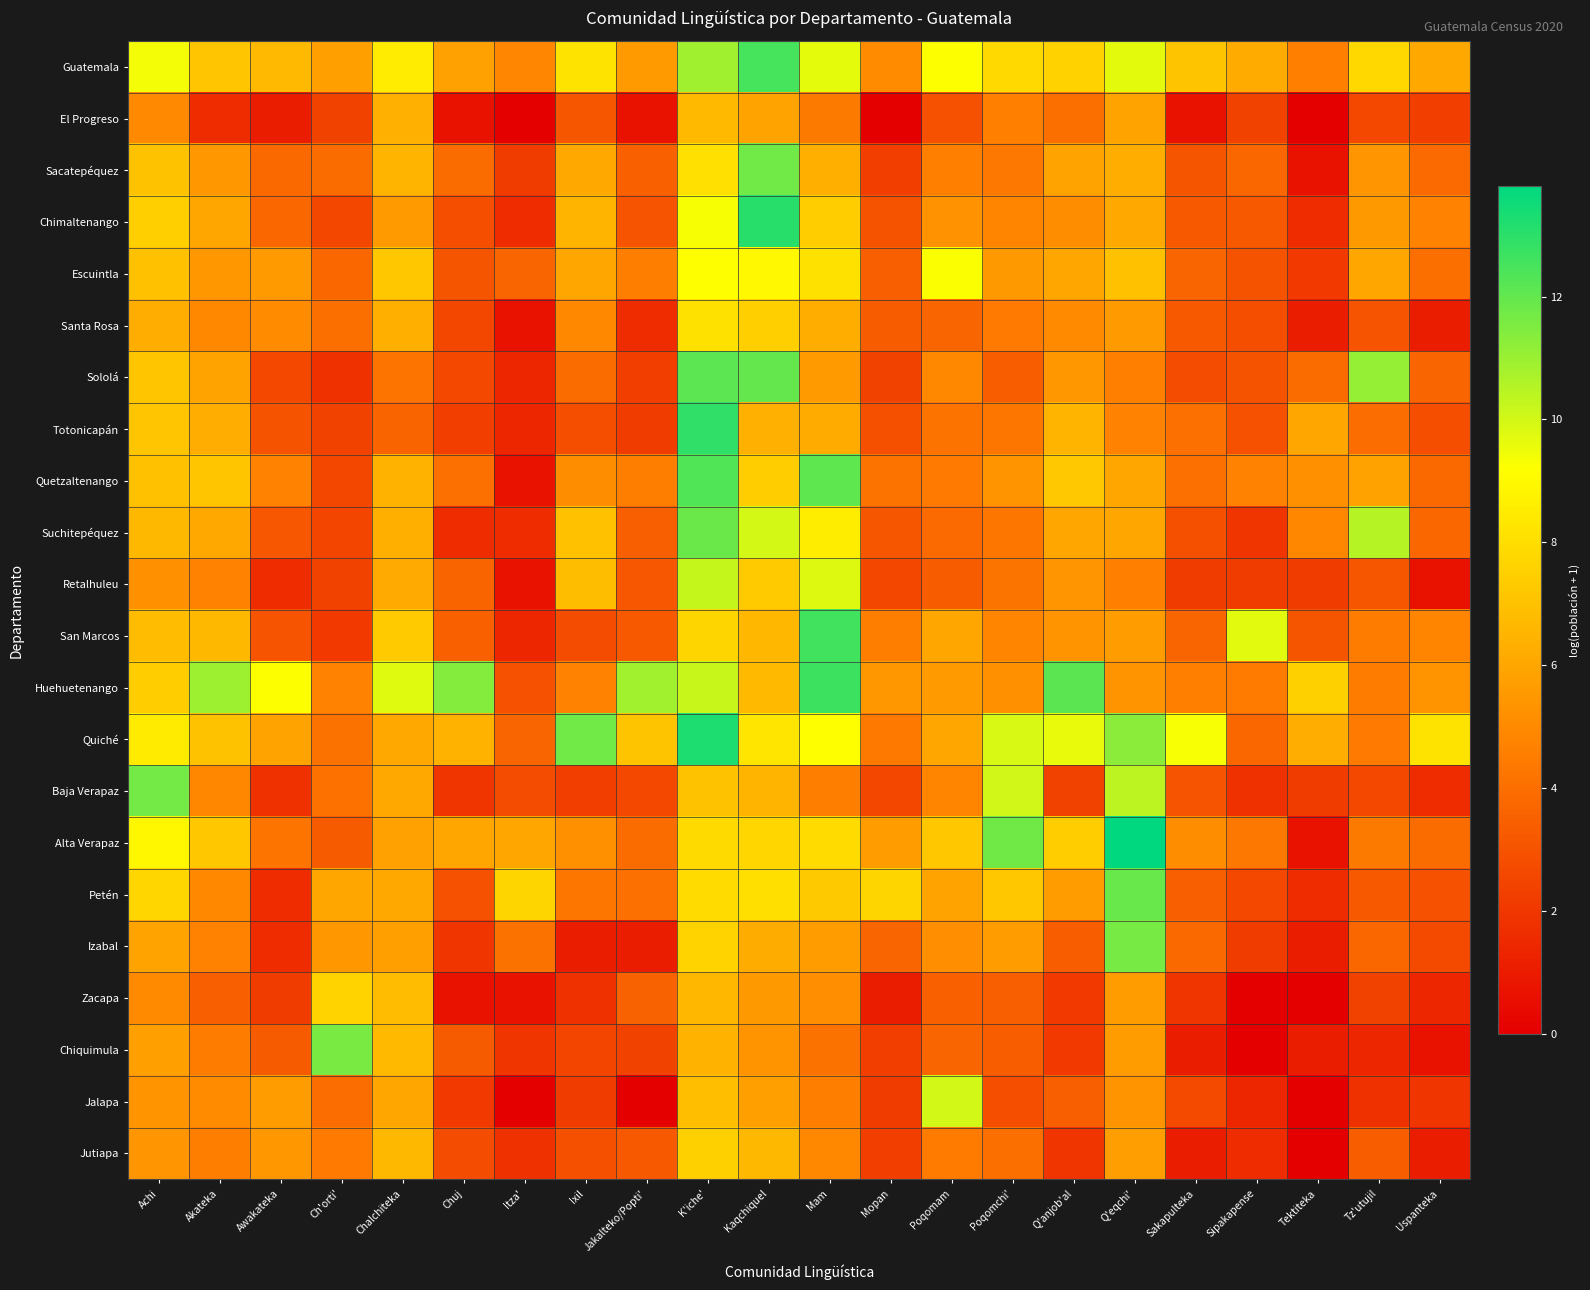

What is the total value across all series at Ch'orti'?

91.5